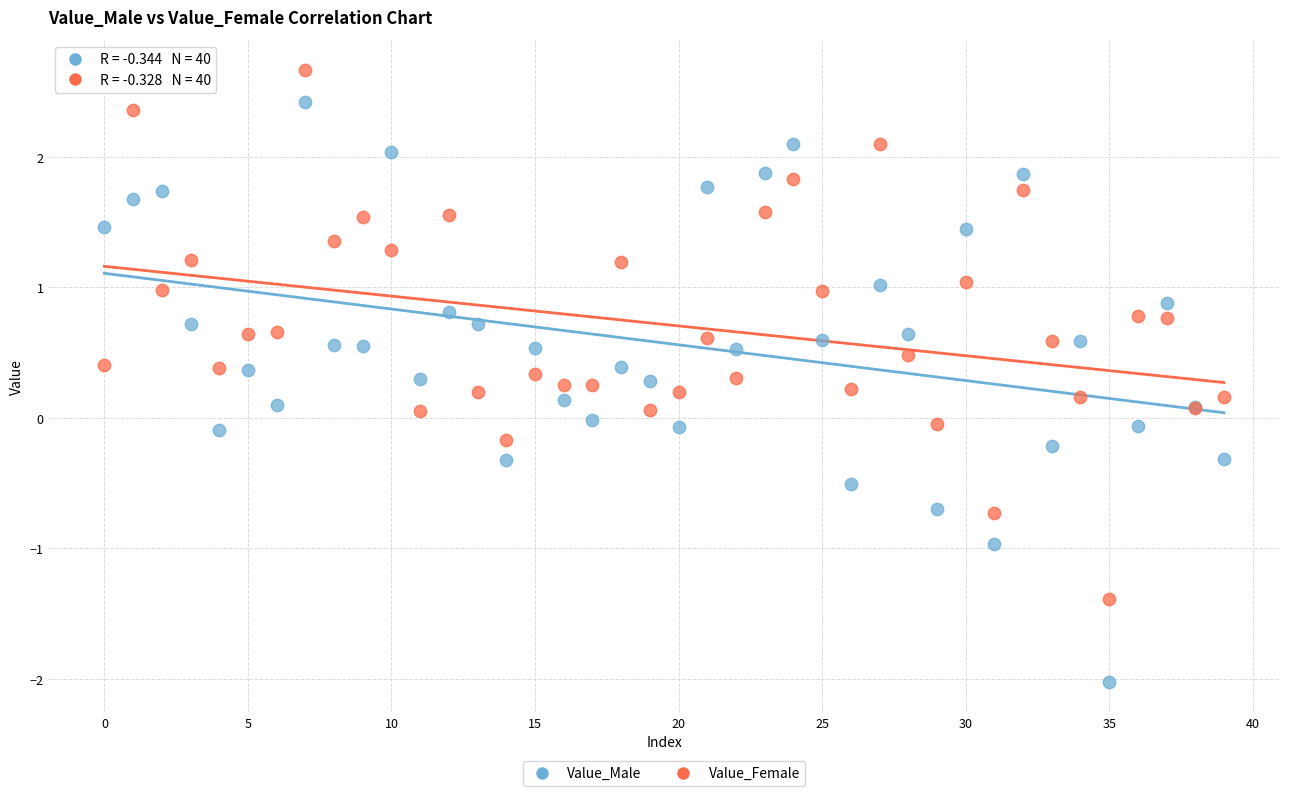

Which series has the largest Y range (max minus min)?

Value_Male